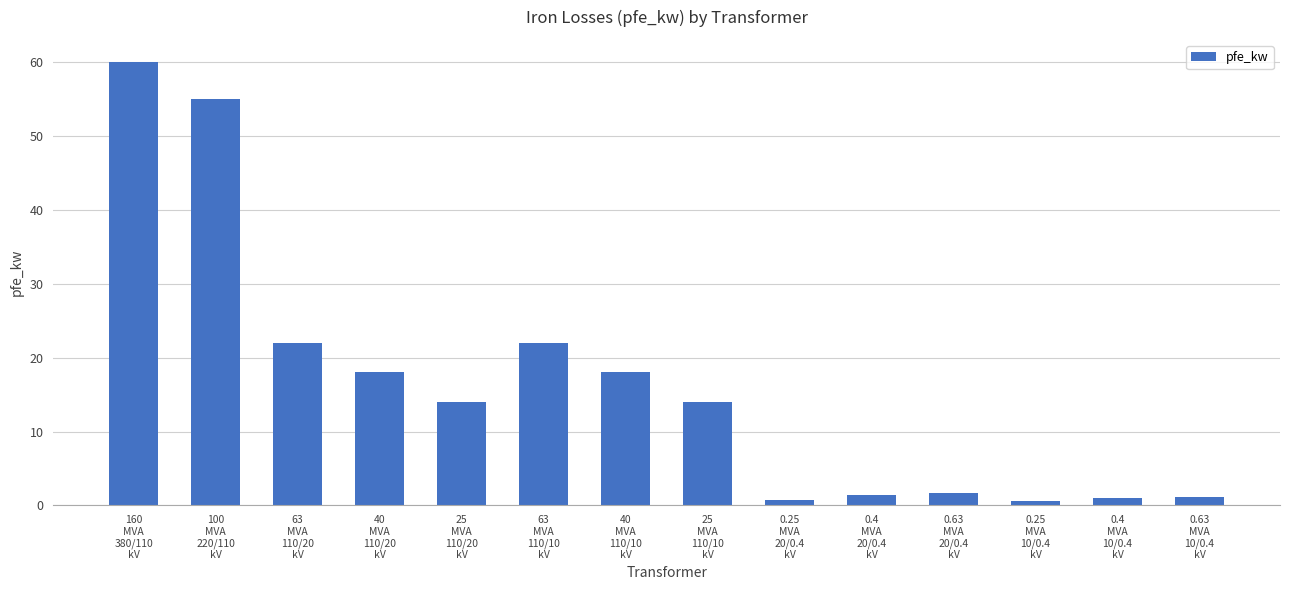

What is the average value?

16.4